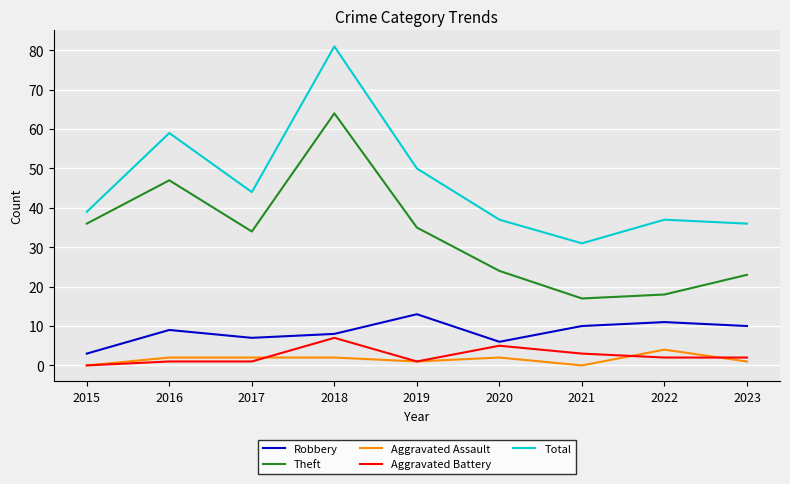

What is the total value across all series at 2021?

61